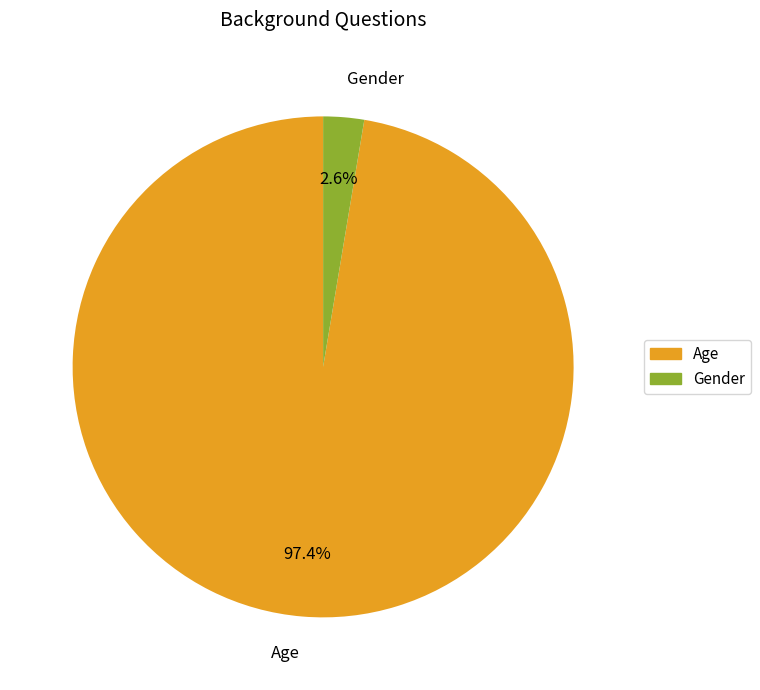

What percentage is the Age slice, to the nearest percent?

97%